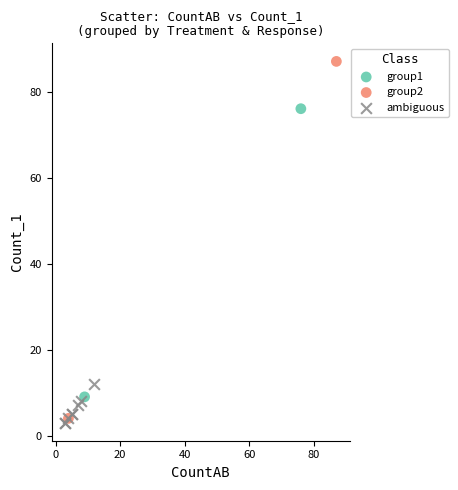

Which series has the widest spread of Y values?

group2